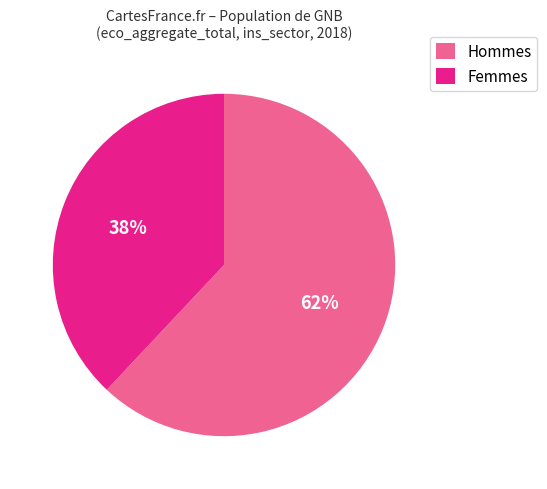

To the nearest percent, what is the average slice percentage?

50%